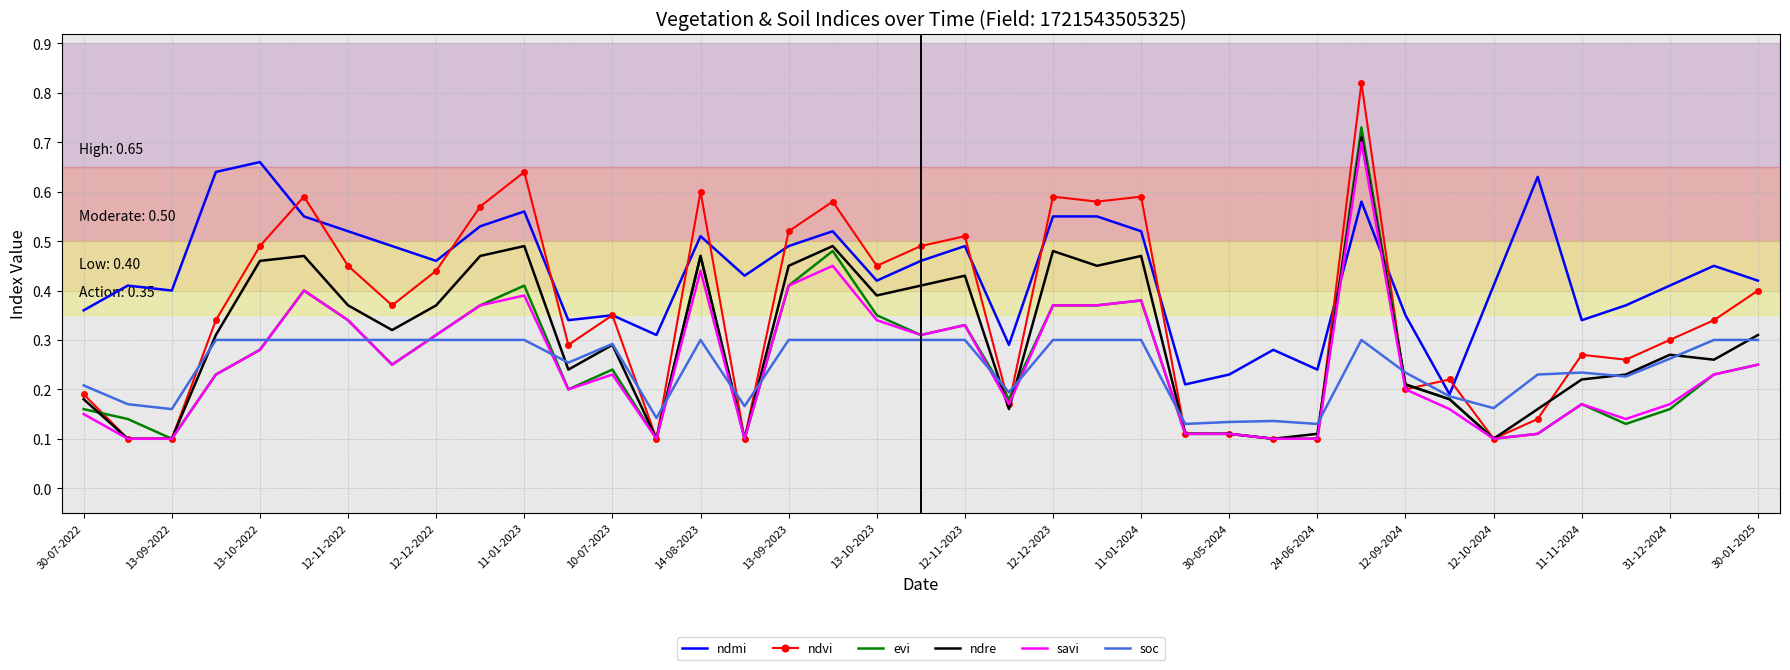

Which series ends up on top after the final intersection of ndmi and savi?

ndmi